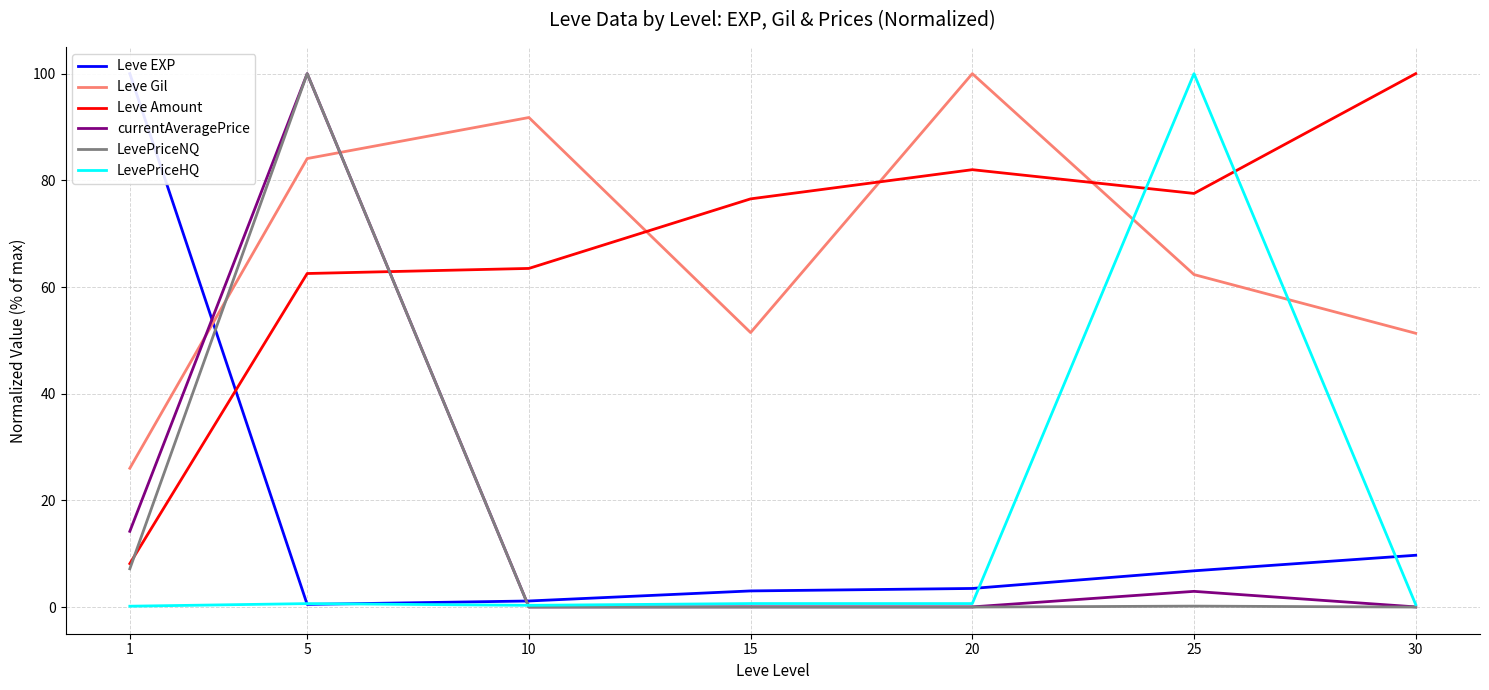

What is the value of the currentAveragePrice point at the 6th from the left?

2.9